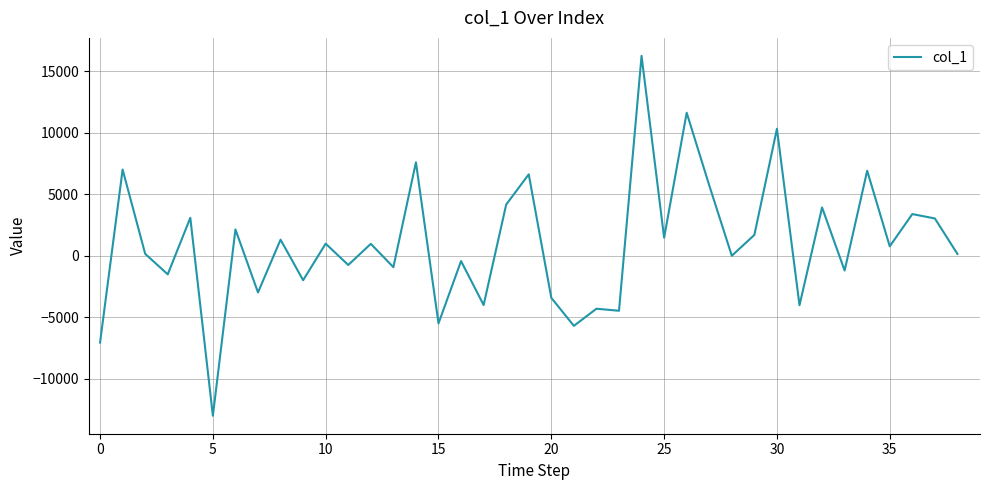

What is the maximum value shown in the chart?

16250.9